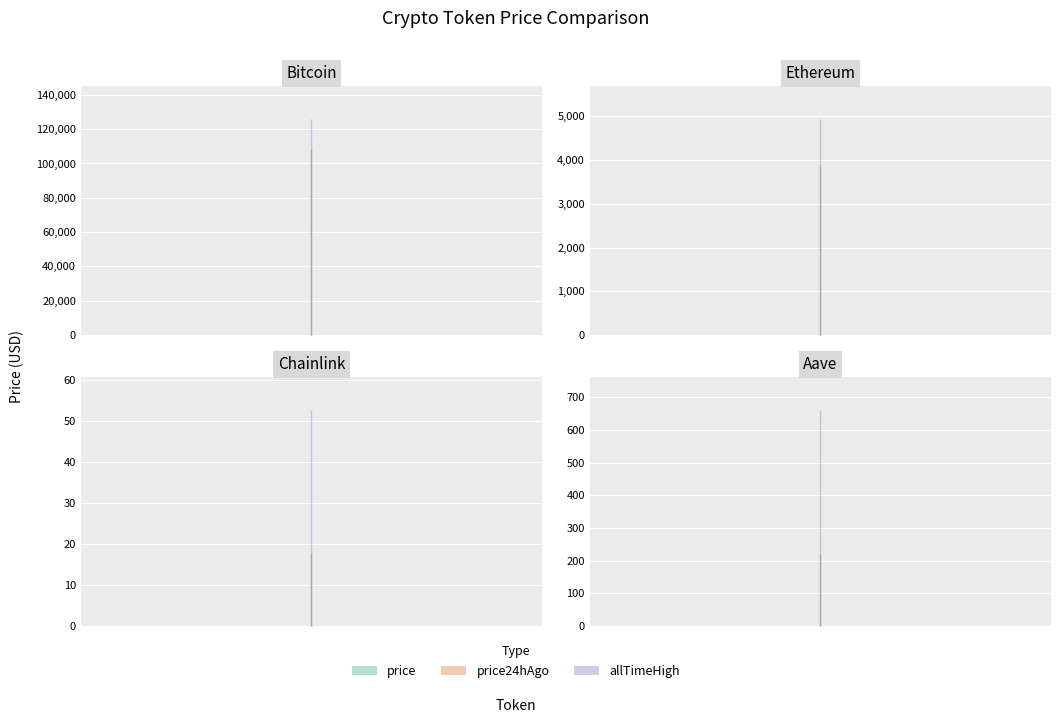

Rank the categories by allTimeHigh value from highest to lowest.

Bitcoin, Ethereum, Aave, Chainlink